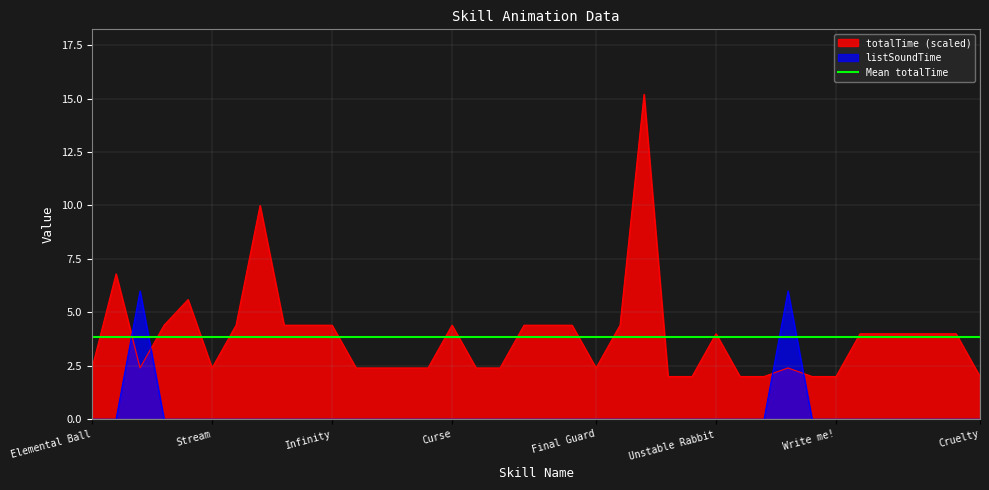

What position from the left is Fish Drat?

19